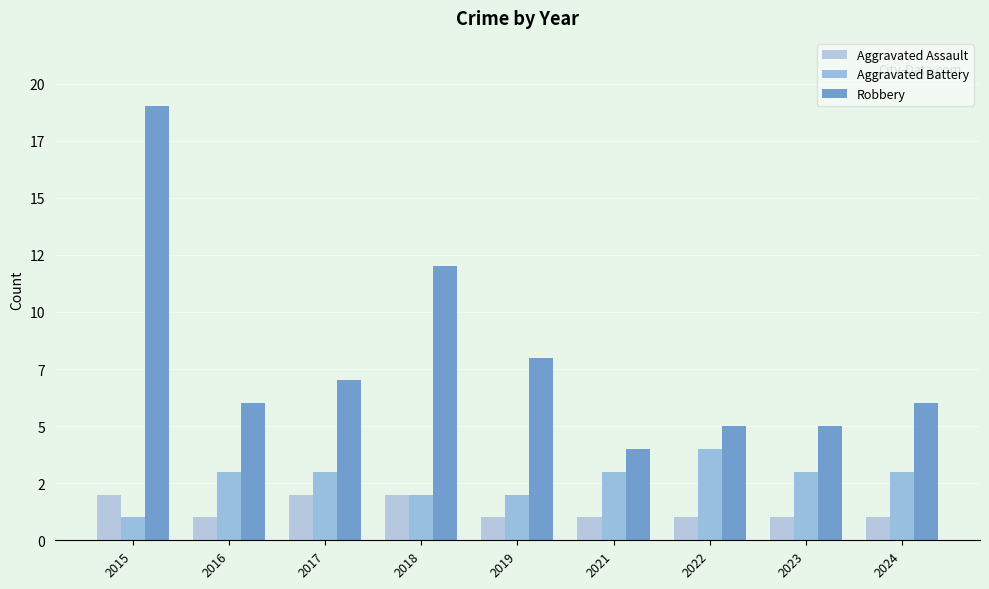

What is the sum of the Robbery values at 2022 and 2015?

24